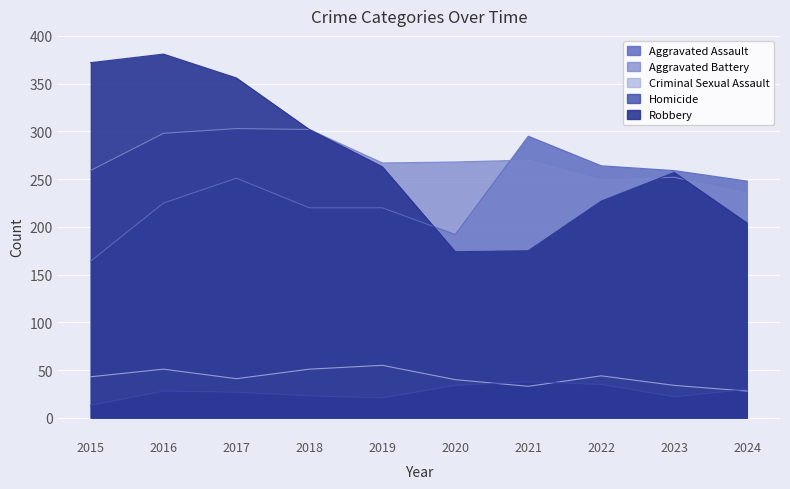

Reading left to right, transcribe all the data shown in this chart.

Aggravated Assault: 164	225	251	220	220	192	295	264	259	248
Aggravated Battery: 259	298	303	302	267	268	270	249	252	235
Criminal Sexual Assault: 43	51	41	51	55	40	33	44	34	28
Homicide: 13	28	27	23	21	34	38	35	22	30
Robbery: 372	381	356	302	263	174	175	227	257	204